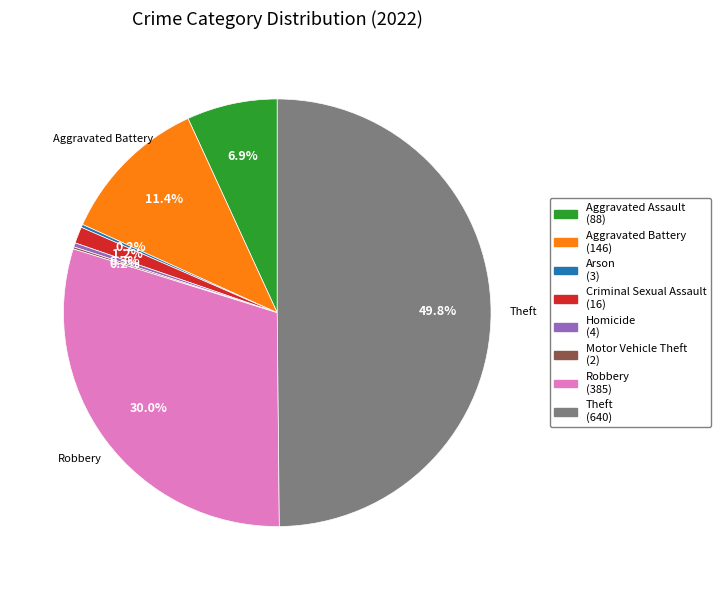

Which has a higher value, Theft or Criminal Sexual Assault?

Theft